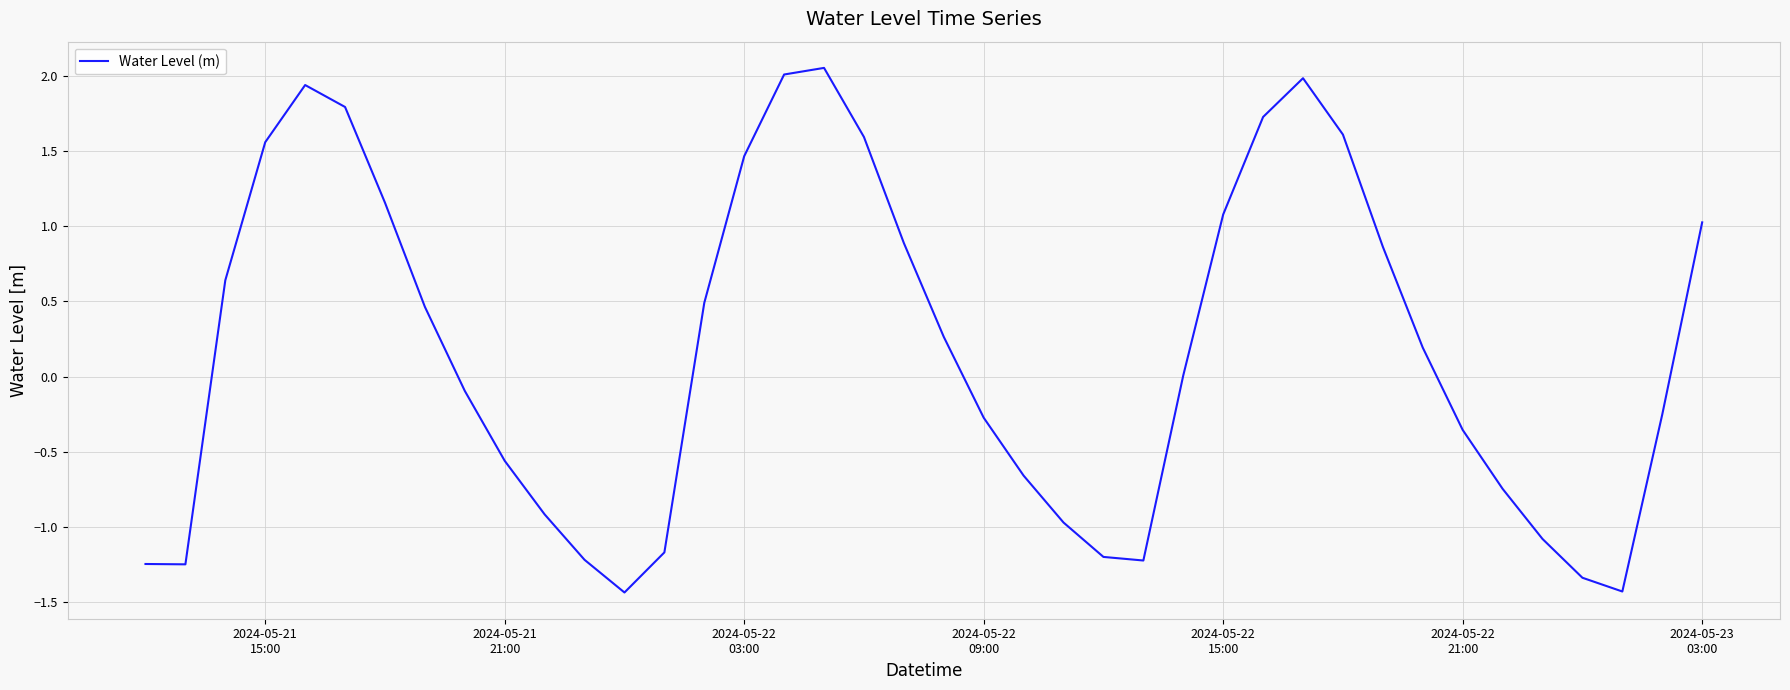

What is the difference between the maximum and minimum values?

3.5